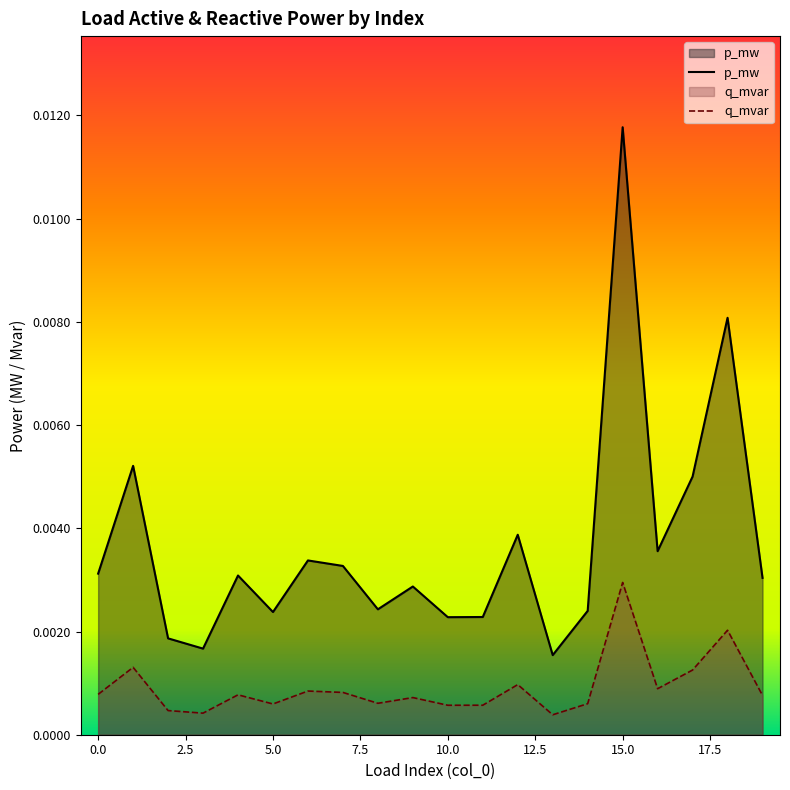

Rank the series by their average value, from lowest to highest.

q_mvar, p_mw